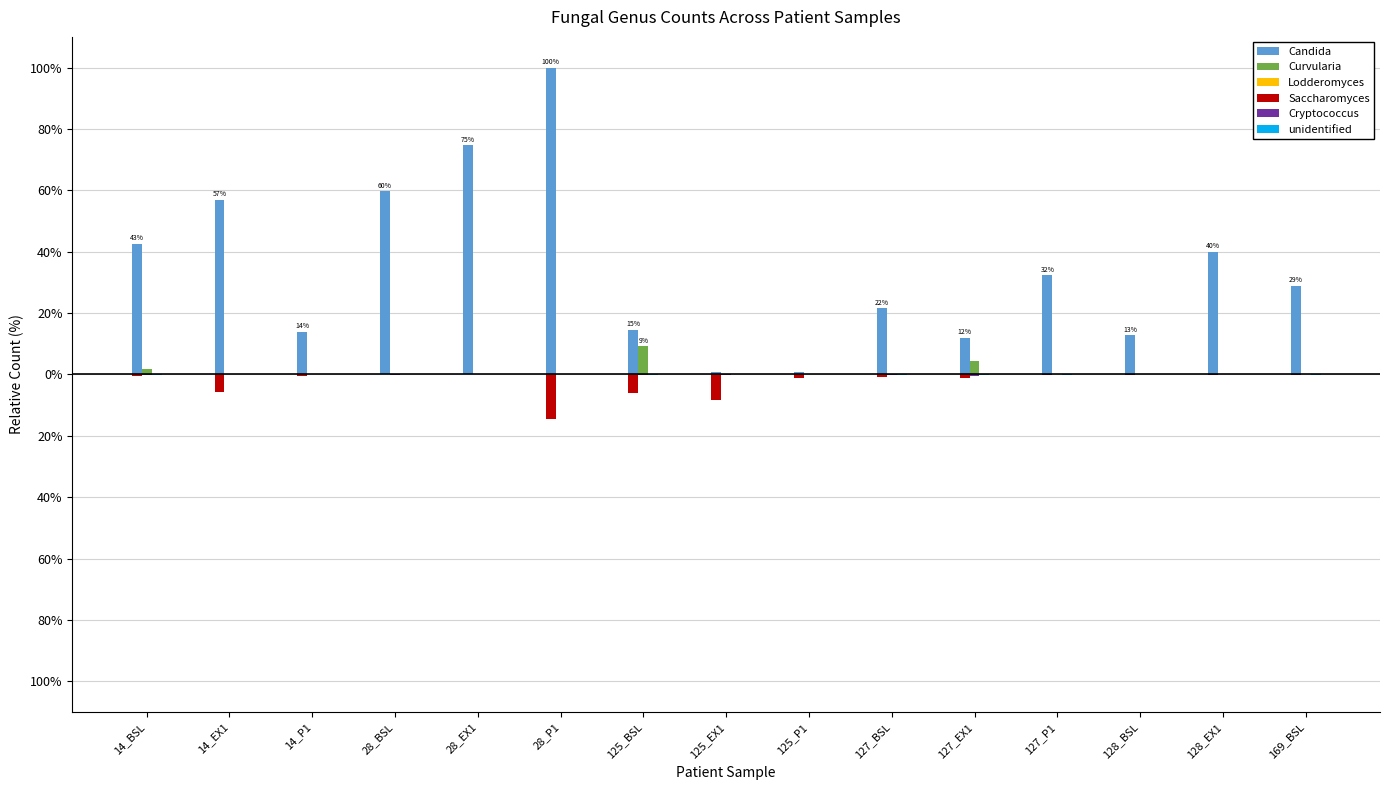

Does the chart contain stacked bars?

No